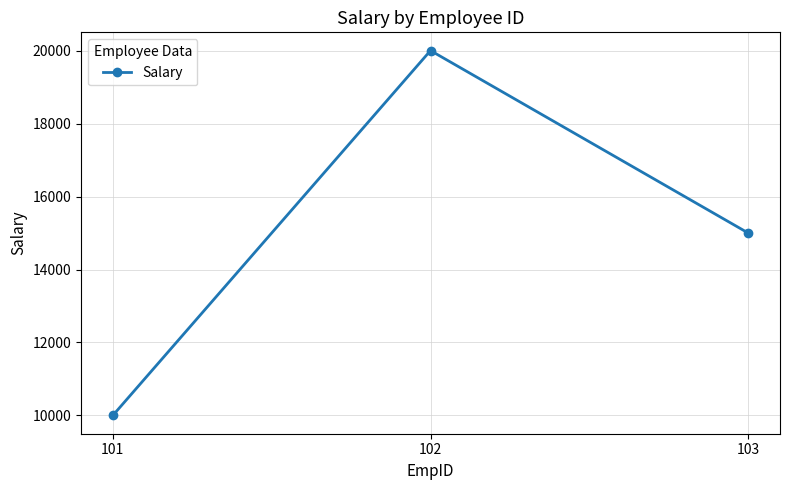

What is the difference between the values at 102 and 103?

5000